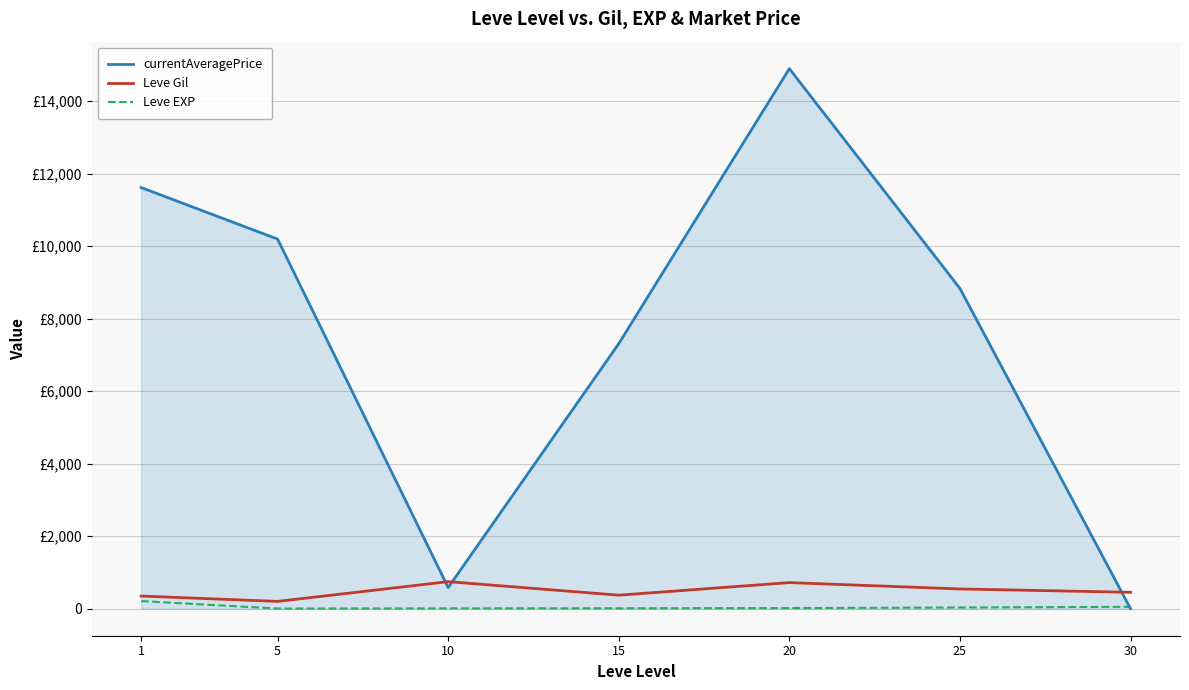

Reading left to right, list all the values displayed in this chart.

currentAveragePrice: 1=11614.2	5=10192.7	10=583.3	15=7309.3	20=14892.0	25=8830.5	30=0.0
Leve Gil: 1=349.8	5=201.7	10=746.7	15=373.3	20=720.0	25=545.0	30=452.5
Leve EXP: 1=210.7	5=4.8	10=9.5	15=12.7	20=18.0	25=33.7	30=52.8